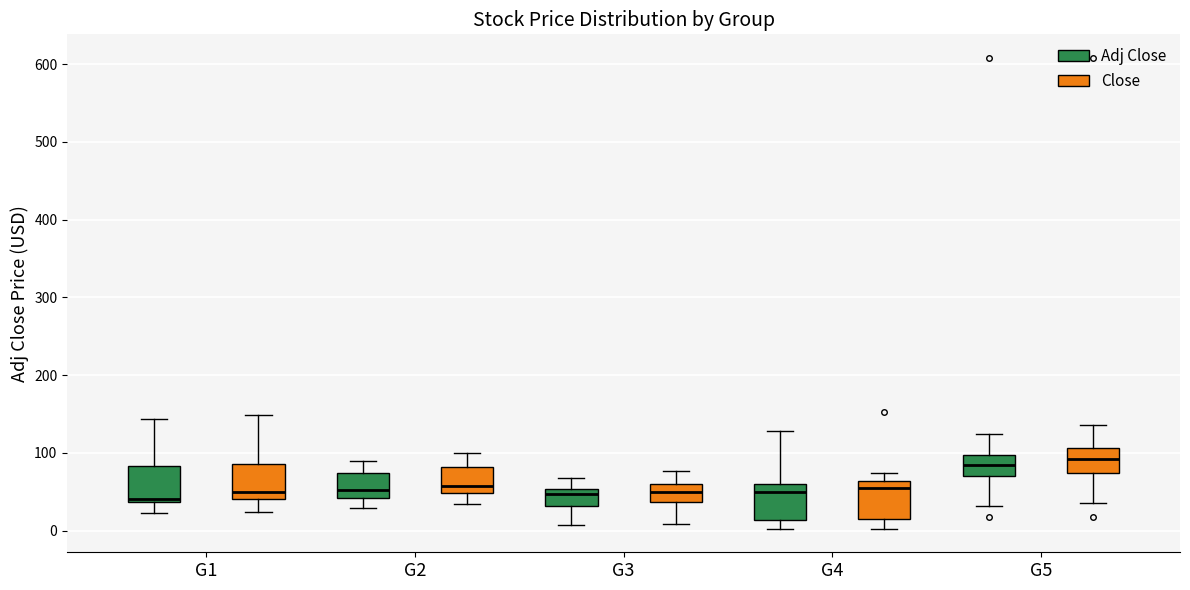

Reading left to right, transcribe this box plot: for each box, give where its median line is, the range the box spans, and where its two whiskers end, as read against the y-axis. The values are not printed on the chart, so give them approximately, as read against the axis.

G1 (Adj Close): median 40 (just above the box's lower edge), box 40 to 80, whiskers 20 to 140
G1 (Close): median 50, box 40 to 90, whiskers 20 to 150
G2 (Adj Close): median 50, box 40 to 70, whiskers 30 to 90
G2 (Close): median 60, box 50 to 80, whiskers 30 to 100
G3 (Adj Close): median 50 (just below the box's upper edge), box 30 to 50, whiskers 10 to 70
G3 (Close): median 50, box 40 to 60, whiskers 10 to 80
G4 (Adj Close): median 50, box 10 to 60, whiskers 0 to 130
G4 (Close): median 50, box 20 to 60, whiskers 0 to 70
G5 (Adj Close): median 80, box 70 to 100, whiskers 30 to 120
G5 (Close): median 90, box 70 to 110, whiskers 30 to 140